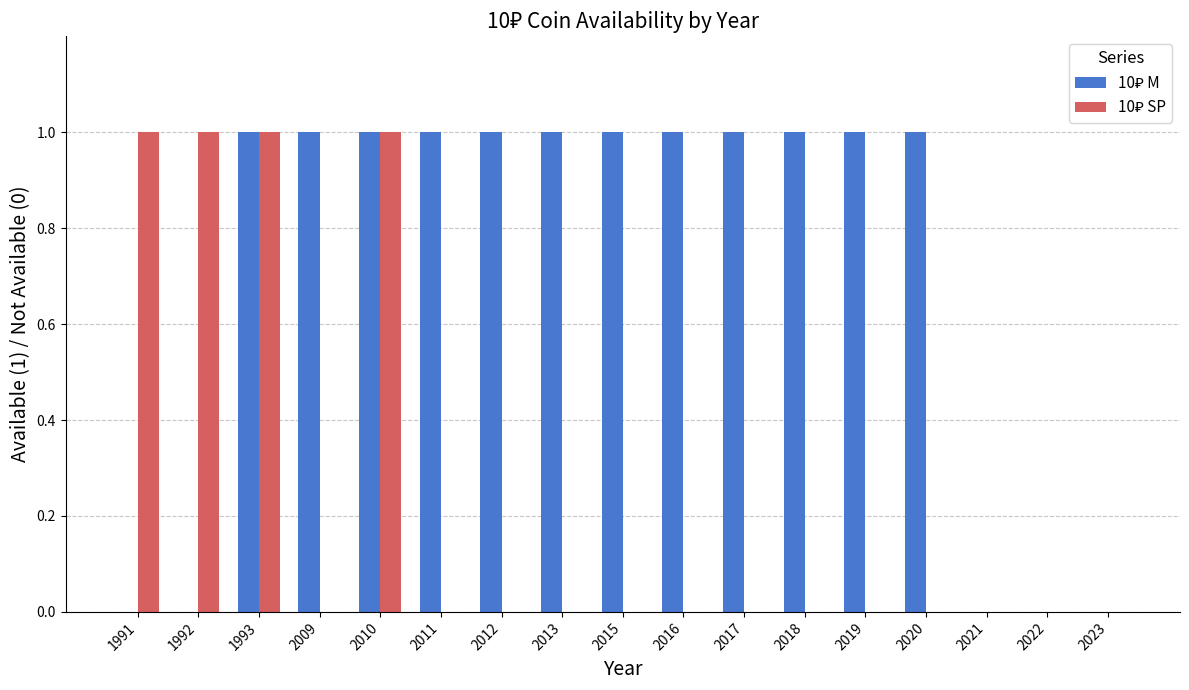

Count the number of data series in this chart.

2